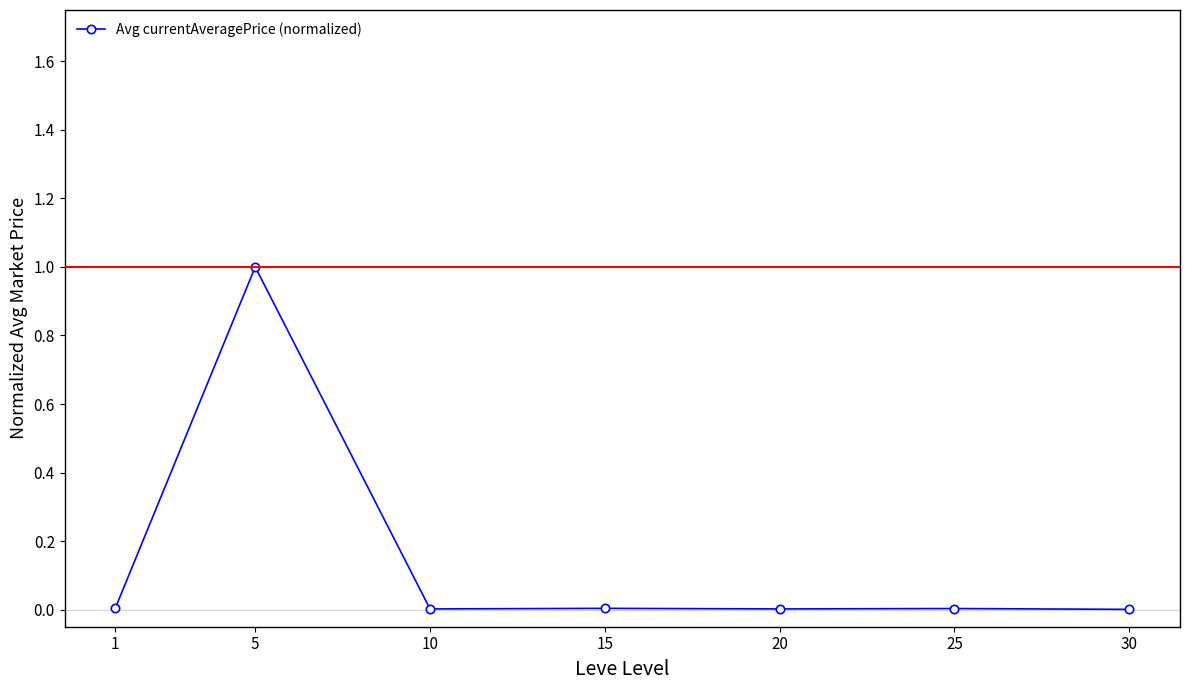

Is this an area chart (filled region under the line)?

No